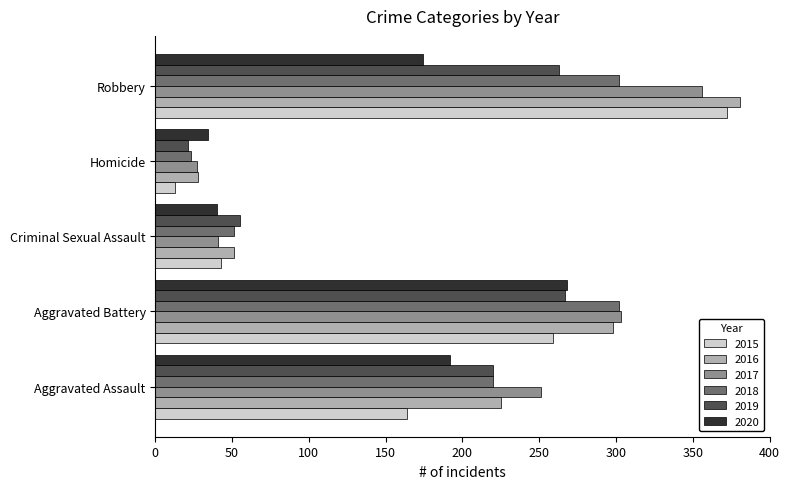

What is the total value across all series at Aggravated Assault?

1272